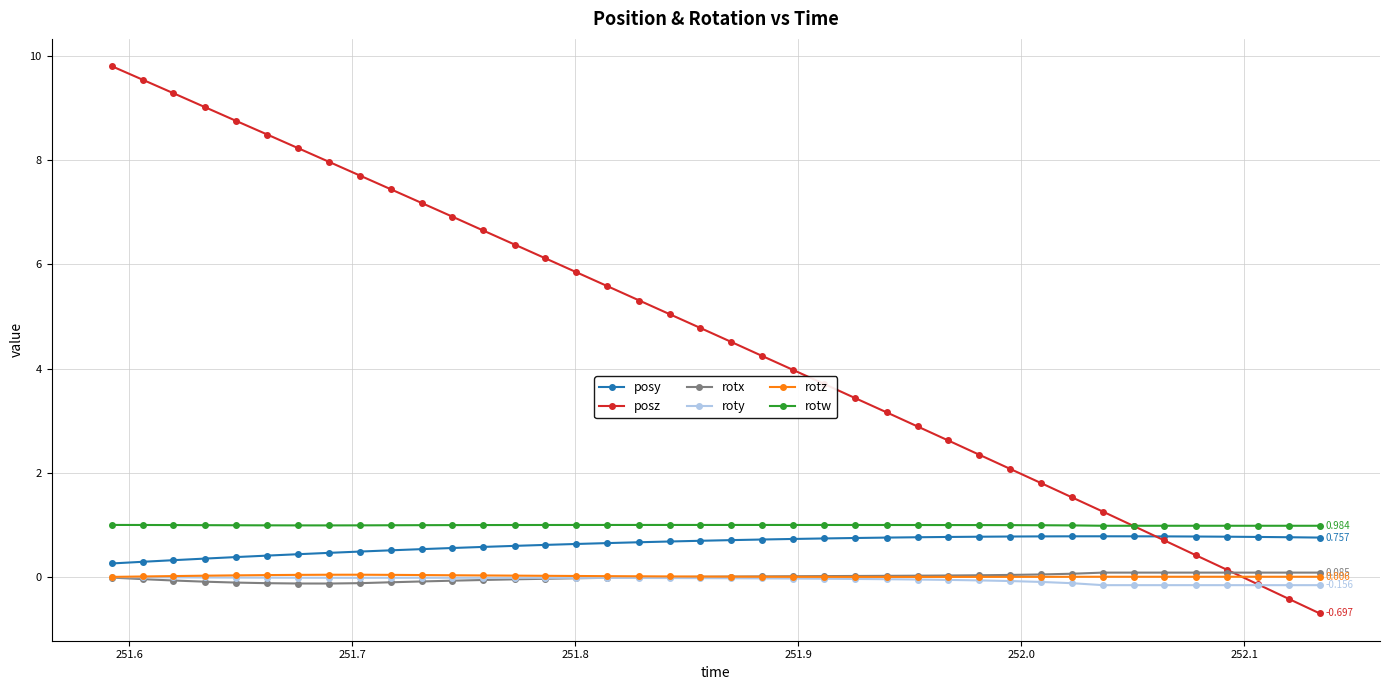

Which series has the largest range (max minus min)?

posz